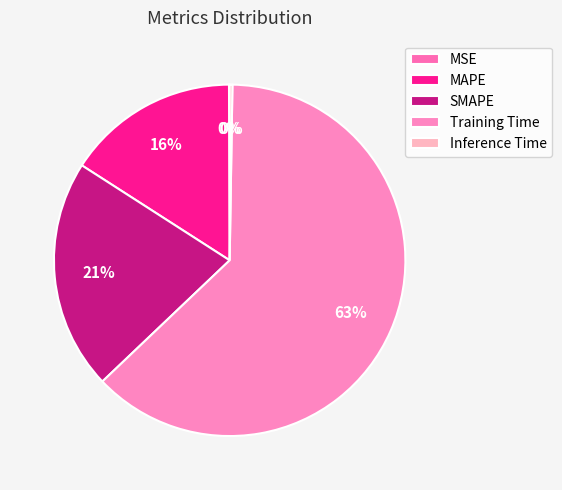

Which category has the smallest portion of the pie?

MSE